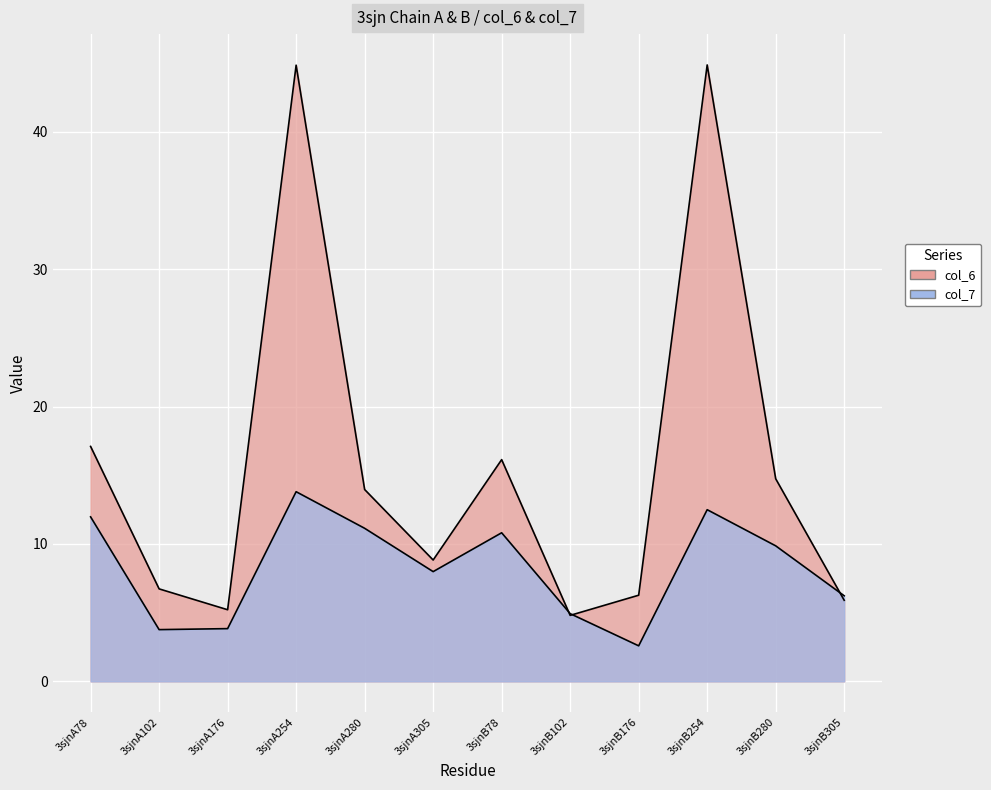

At which category does col_6 reach its first local peak?

3sjnA254